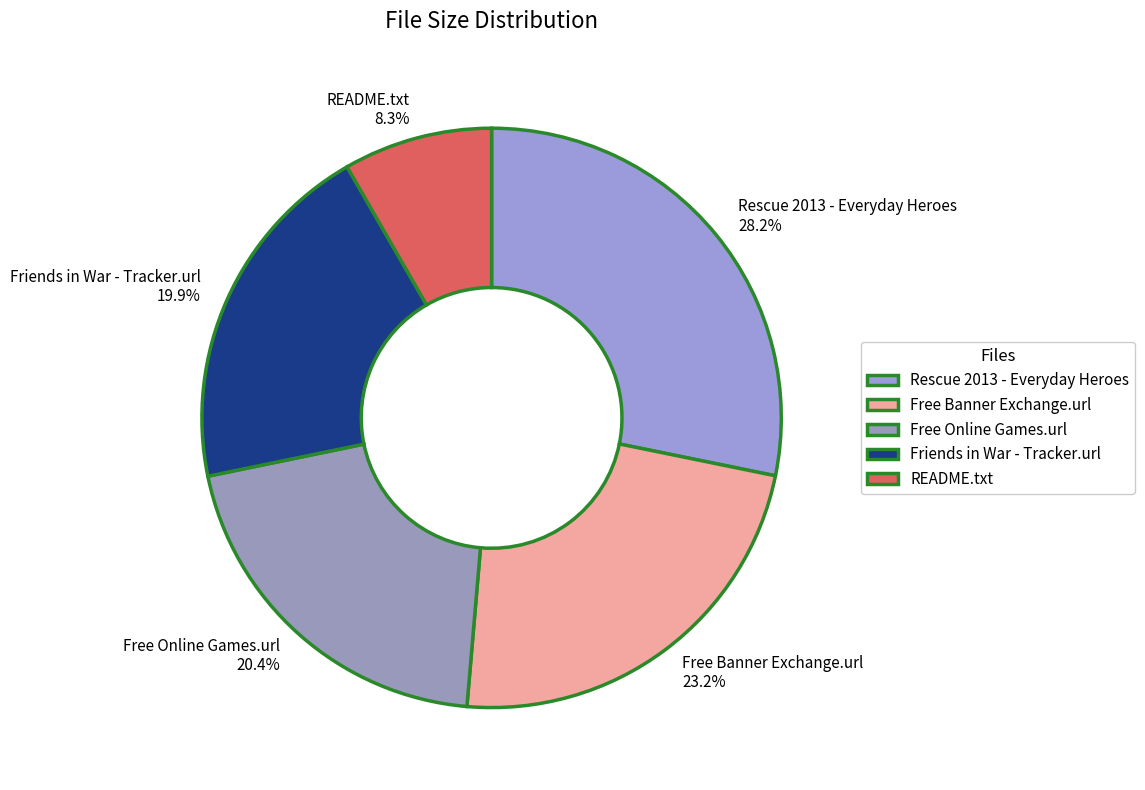

How many segments does this pie chart have?

5